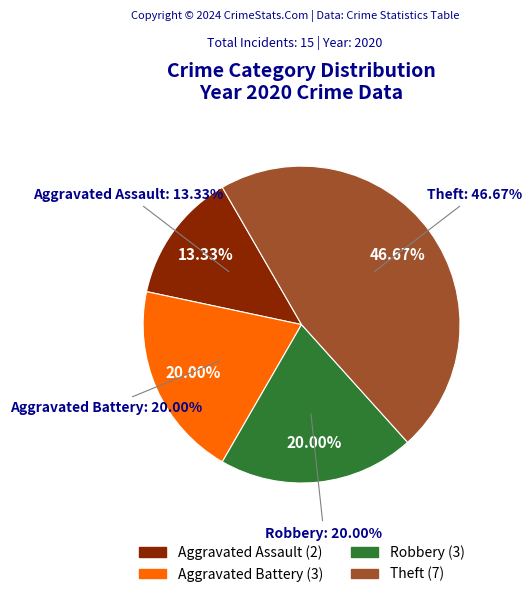

Count the number of slices in the pie.

4